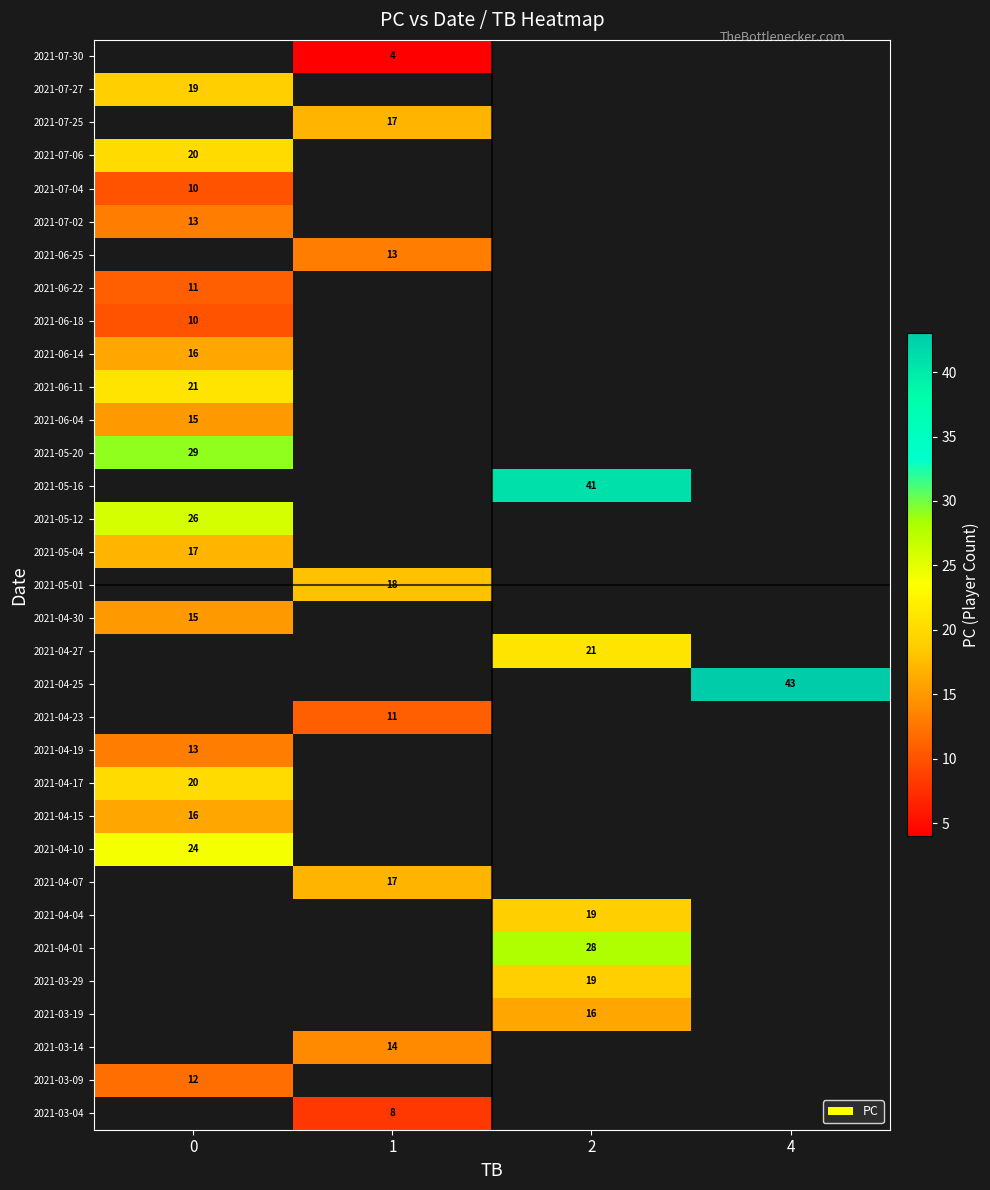

What is the maximum value shown in the chart?

43.0